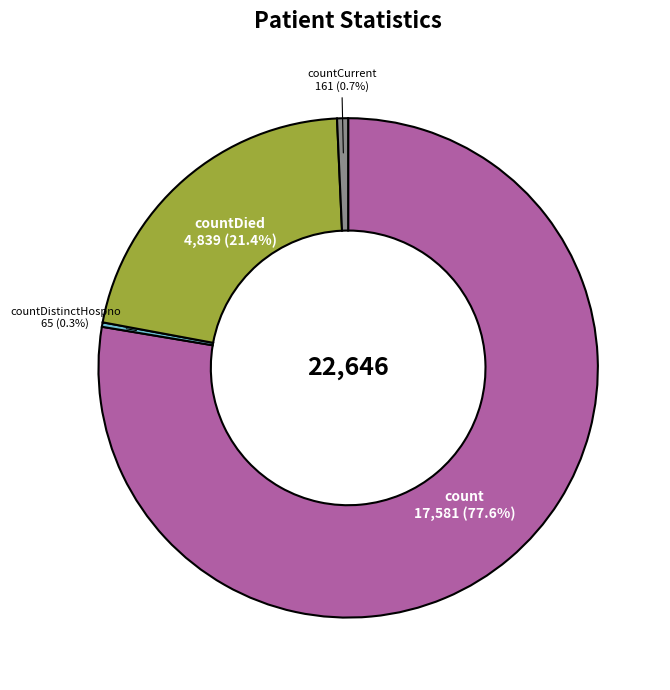

Is there a majority slice in this chart?

Yes